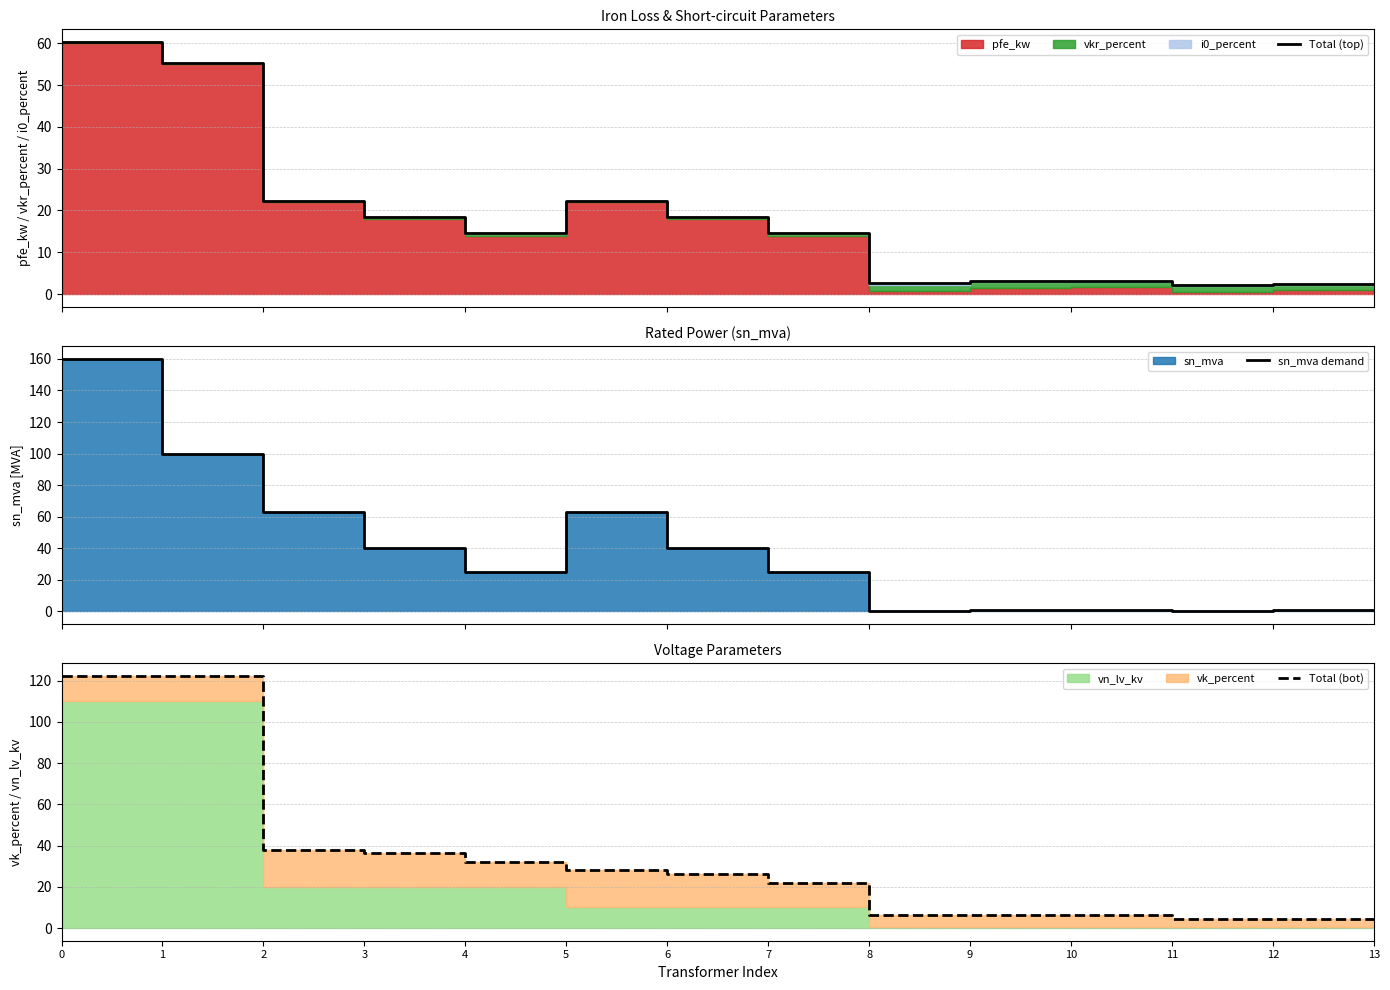

Which series changed the most between 2 and 3?

sn_mva demand